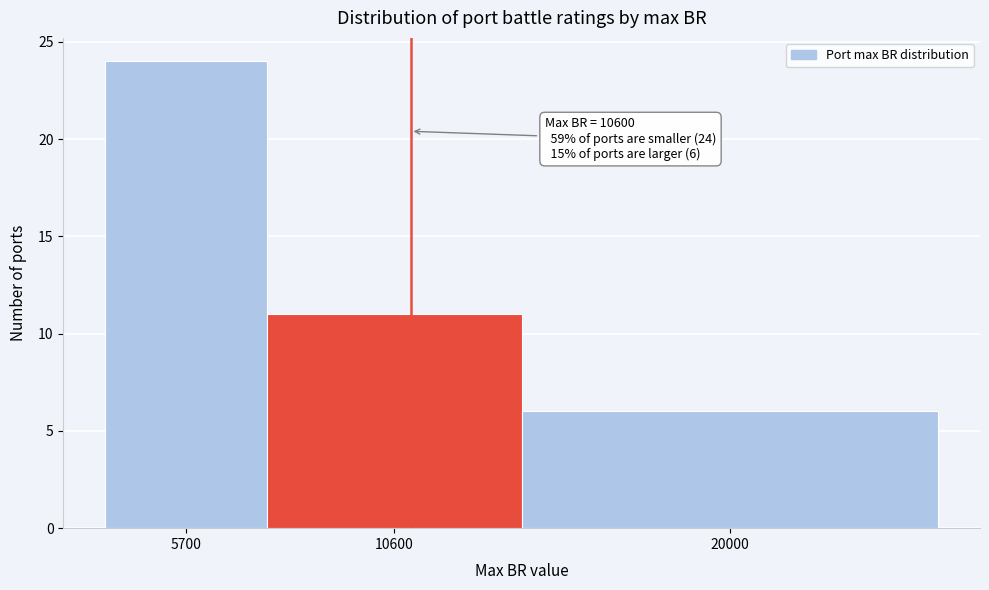

Reading left to right, extract all data points from this chart.

24	11	6